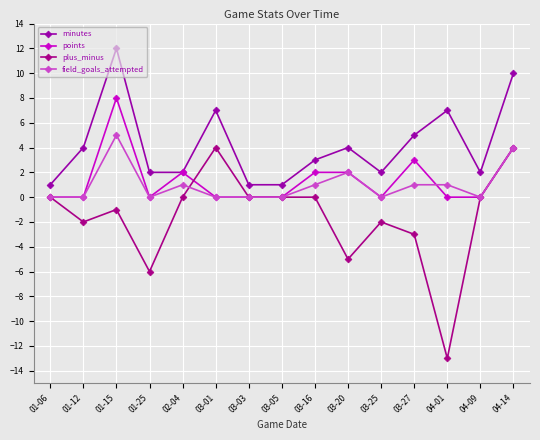

How many series are shown in this chart?

4